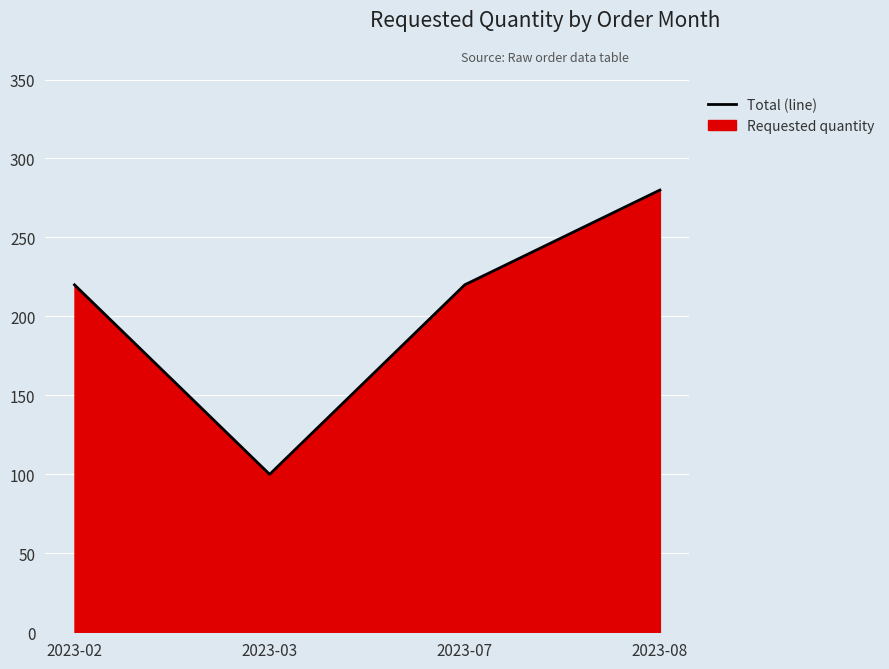

What is the greatest value displayed?

280